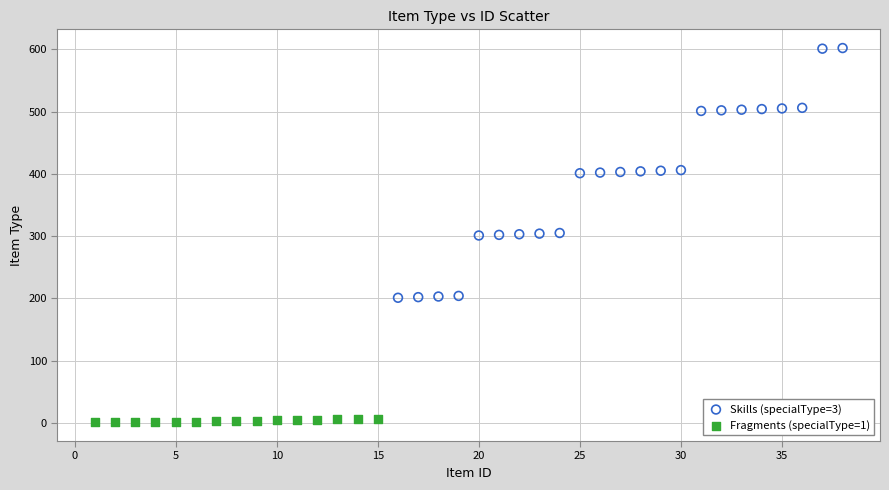

What are all the series names shown in the legend?

Skills (specialType=3), Fragments (specialType=1)